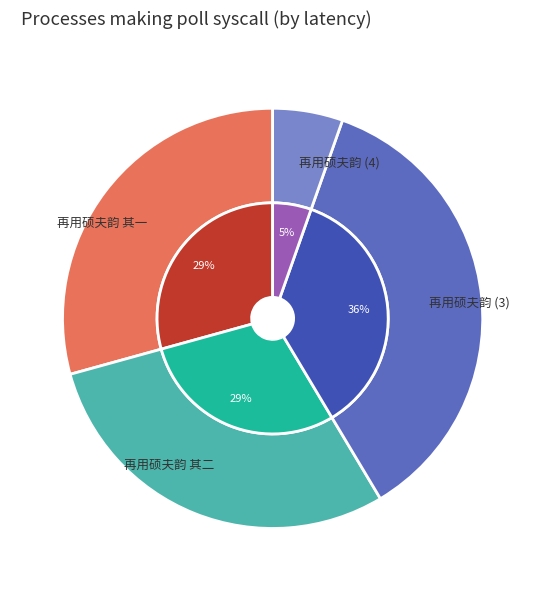

True or false: 再用硕夫韵 accounts for 1% of the total.

False